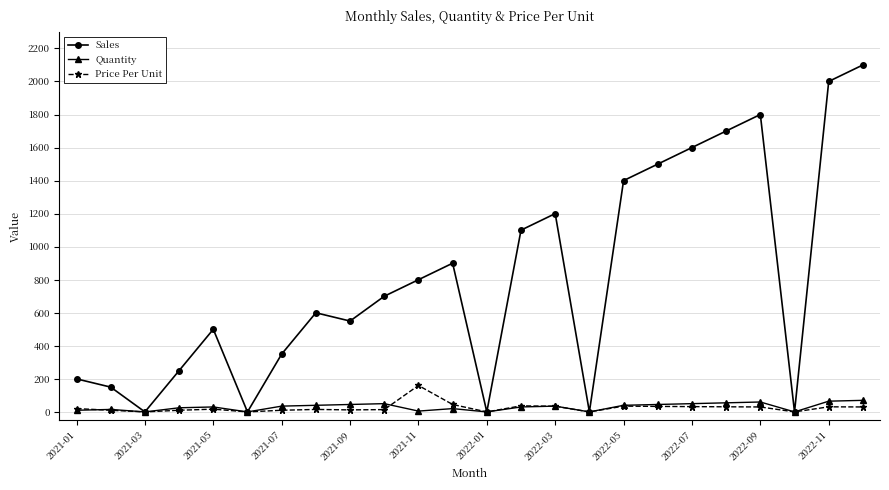

Which series has the widest spread of values?

Sales